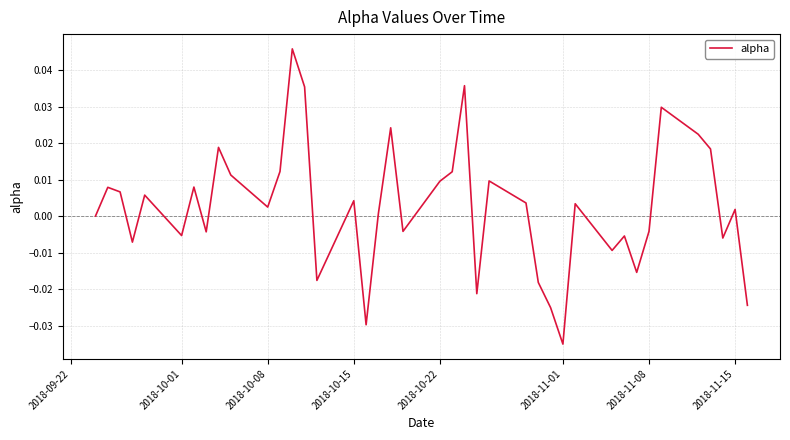

Which label corresponds to the smallest value in the chart?

2018-11-01